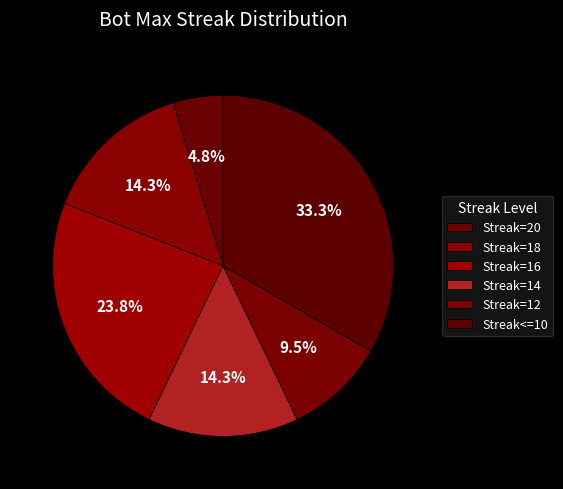

How many segments does this pie chart have?

6